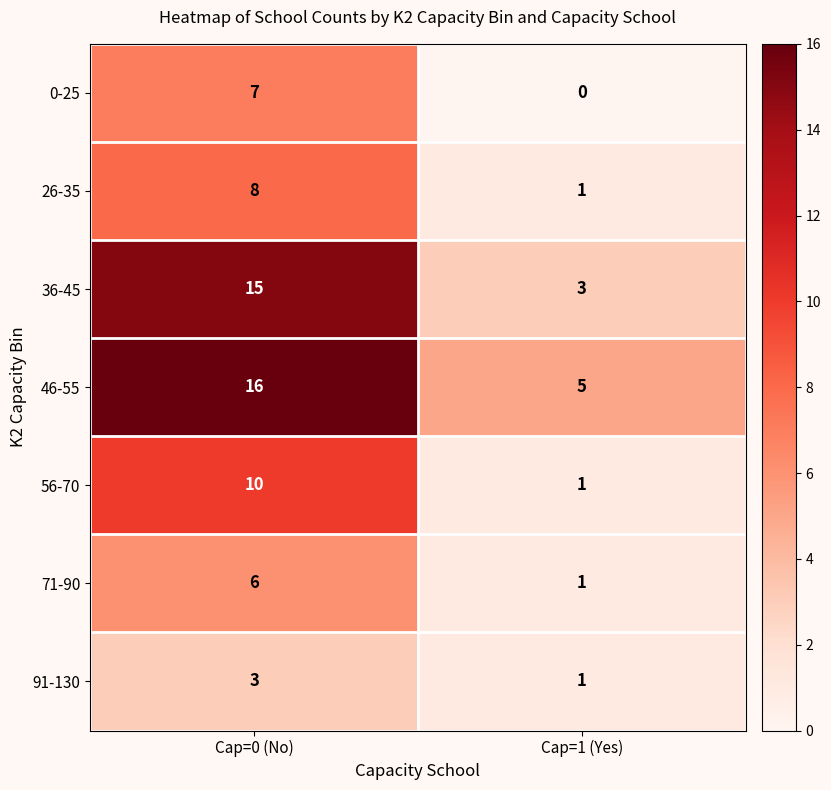

At which label is 56-70 closest to 5?

Cap=1 (Yes)